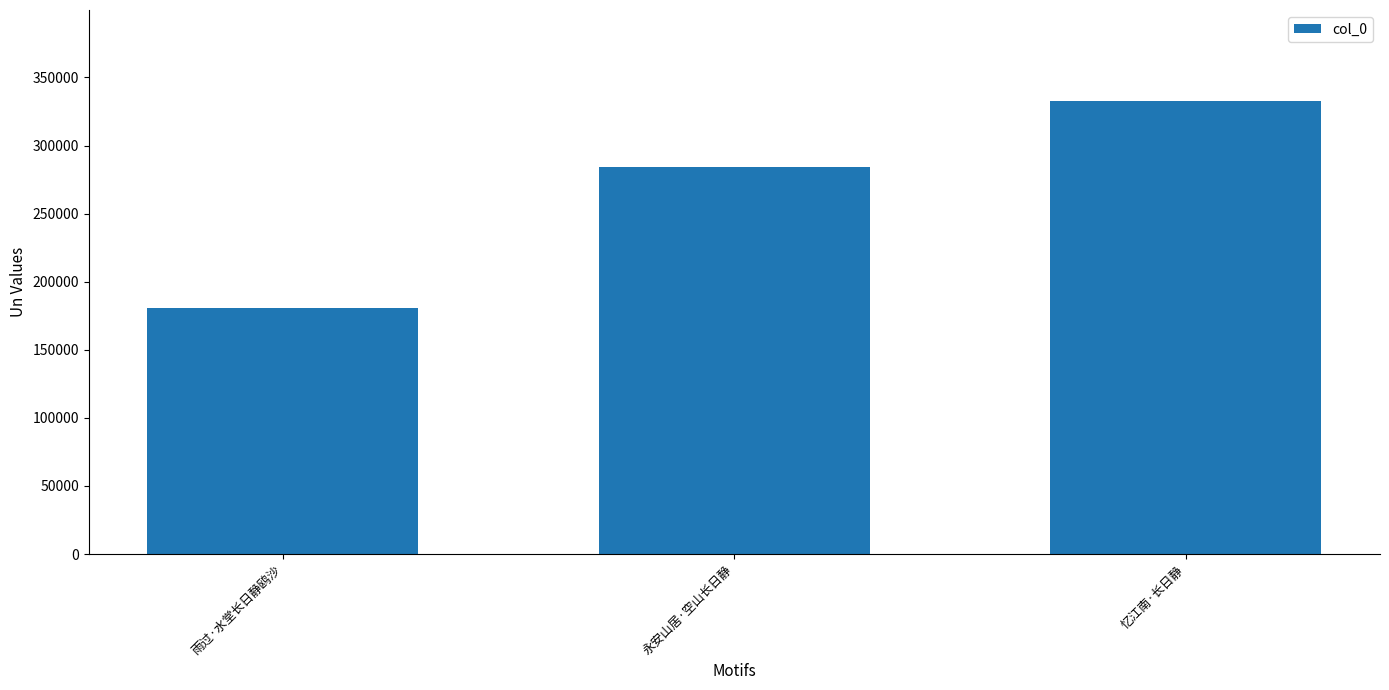

The chart shows a value of 159640 at 永安山居·空山长日静. True or false?

False